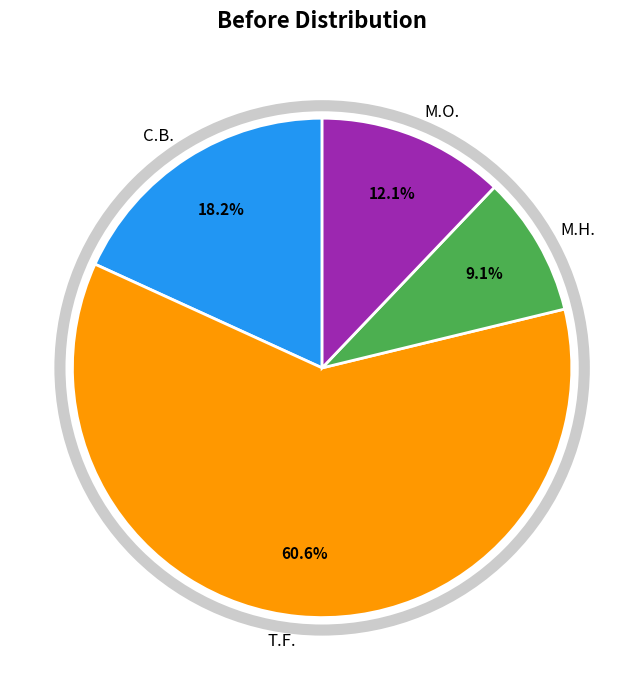

What is the majority slice?

T.F.